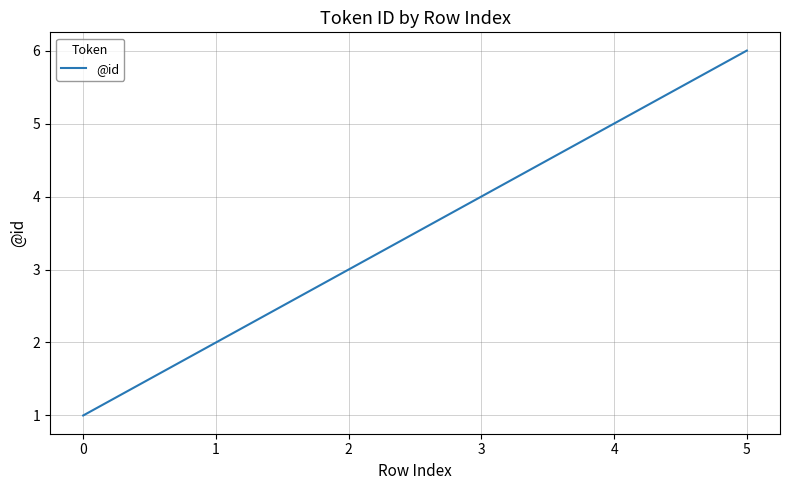

Which label corresponds to the smallest value in the chart?

0